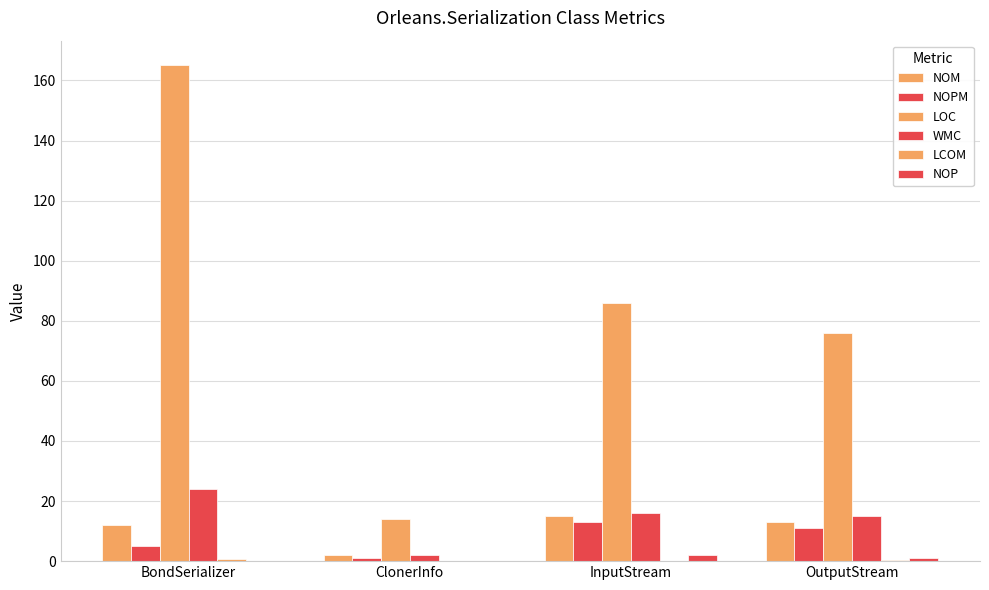

How many data points does each series have?

4